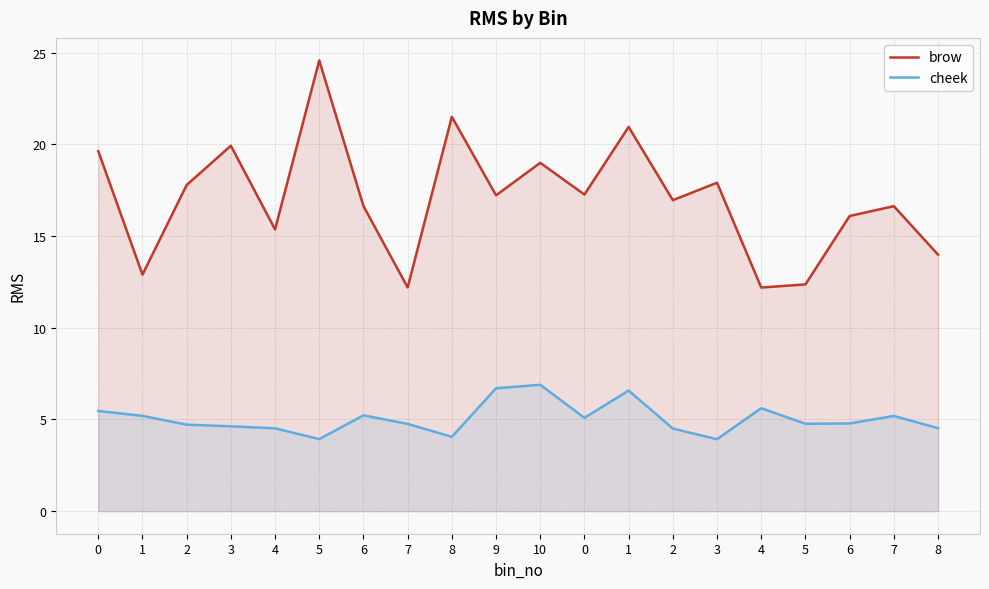

Reading left to right, what are all the values shown in this chart?

brow: 19.6	12.9	17.8	19.9	15.4	24.6	16.6	12.2	21.5	17.2	19.0	17.3	21.0	17.0	17.9	12.2	12.4	16.1	16.6	14.0
cheek: 5.5	5.2	4.7	4.6	4.5	3.9	5.2	4.8	4.1	6.7	6.9	5.1	6.6	4.5	3.9	5.6	4.8	4.8	5.2	4.5